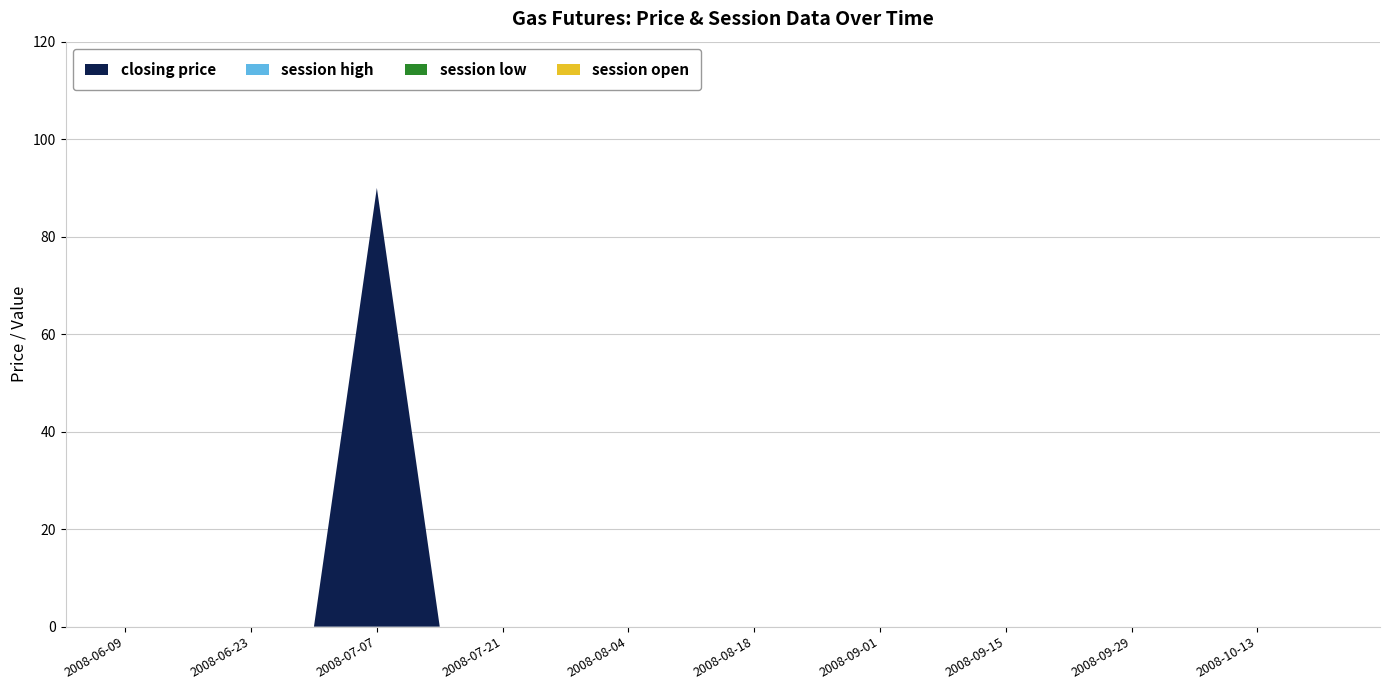

Reading left to right, transcribe all the data shown in this chart.

closing price: 2008-06-09=0	2008-06-16=0	2008-06-23=0	2008-06-30=0	2008-07-07=90	2008-07-14=0	2008-07-21=0	2008-07-28=0	2008-08-04=0	2008-08-11=0	2008-08-18=0	2008-08-25=0	2008-09-01=0	2008-09-08=0	2008-09-15=0	2008-09-22=0	2008-09-29=0	2008-10-06=0	2008-10-13=0	2008-10-20=0
session high: 2008-06-09=0	2008-06-16=0	2008-06-23=0	2008-06-30=0	2008-07-07=0	2008-07-14=0	2008-07-21=0	2008-07-28=0	2008-08-04=0	2008-08-11=0	2008-08-18=0	2008-08-25=0	2008-09-01=0	2008-09-08=0	2008-09-15=0	2008-09-22=0	2008-09-29=0	2008-10-06=0	2008-10-13=0	2008-10-20=0
session low: 2008-06-09=0	2008-06-16=0	2008-06-23=0	2008-06-30=0	2008-07-07=0	2008-07-14=0	2008-07-21=0	2008-07-28=0	2008-08-04=0	2008-08-11=0	2008-08-18=0	2008-08-25=0	2008-09-01=0	2008-09-08=0	2008-09-15=0	2008-09-22=0	2008-09-29=0	2008-10-06=0	2008-10-13=0	2008-10-20=0
session open: 2008-06-09=0	2008-06-16=0	2008-06-23=0	2008-06-30=0	2008-07-07=0	2008-07-14=0	2008-07-21=0	2008-07-28=0	2008-08-04=0	2008-08-11=0	2008-08-18=0	2008-08-25=0	2008-09-01=0	2008-09-08=0	2008-09-15=0	2008-09-22=0	2008-09-29=0	2008-10-06=0	2008-10-13=0	2008-10-20=0